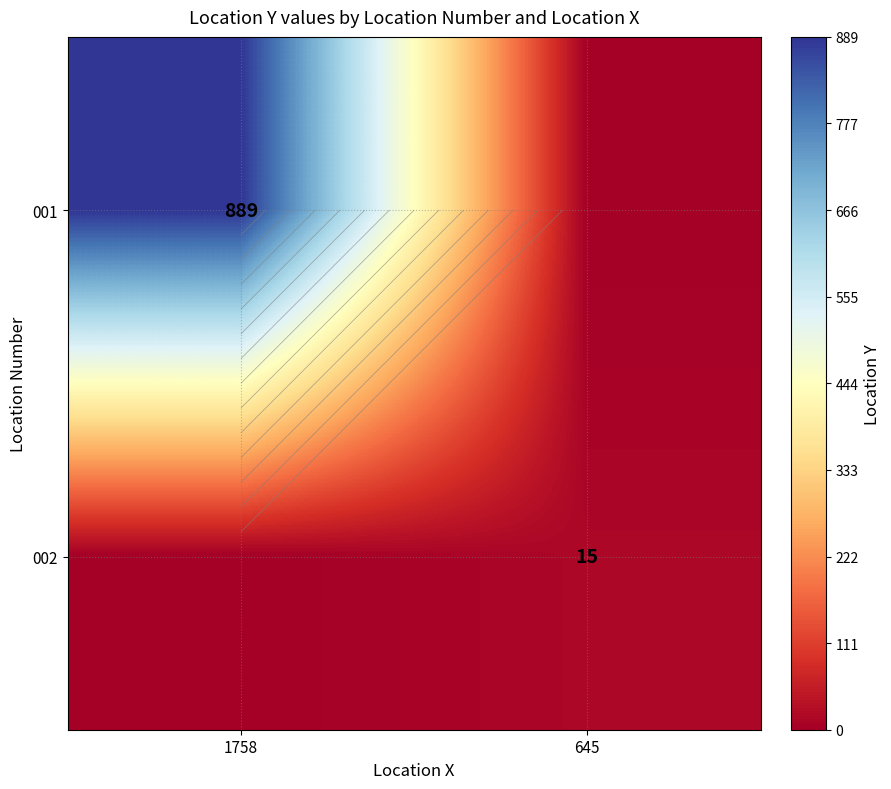

Which category has the highest value across all series?

1758